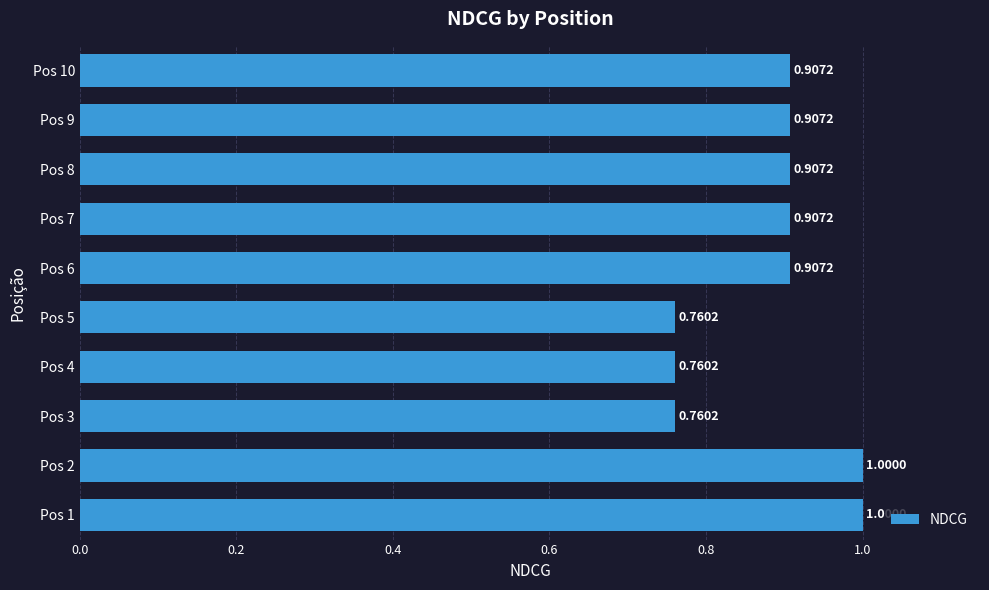

Which has a higher value, Pos 4 or Pos 1?

Pos 1